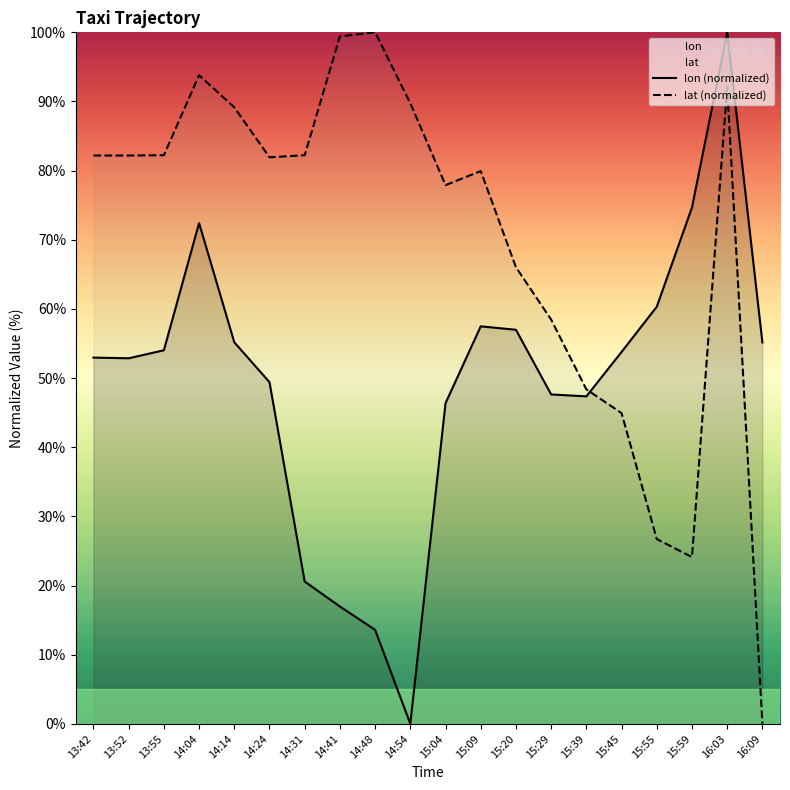

Which series has the largest range (max minus min)?

lon (normalized)